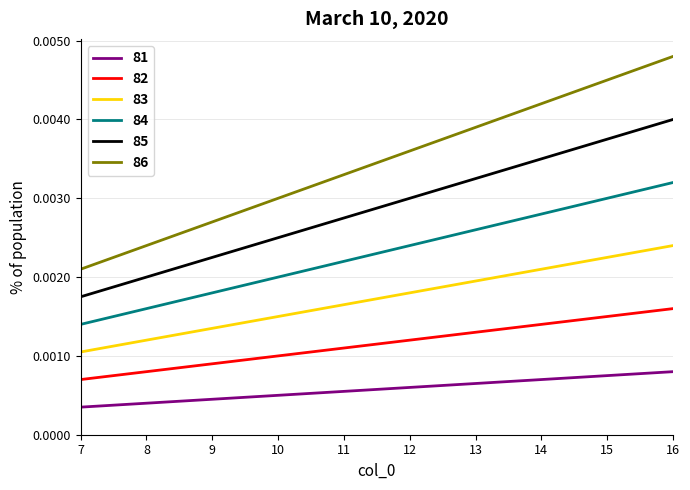

Is the value of 84 at 11 greater than the value of 85 at 10?

No